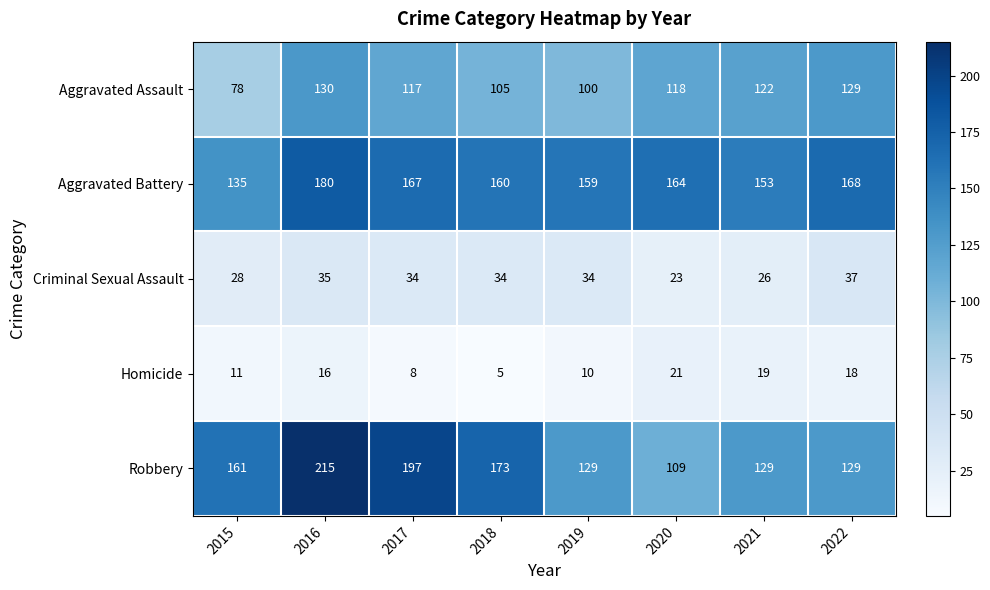

The Aggravated Assault series shows 214 at 2016. True or false?

False